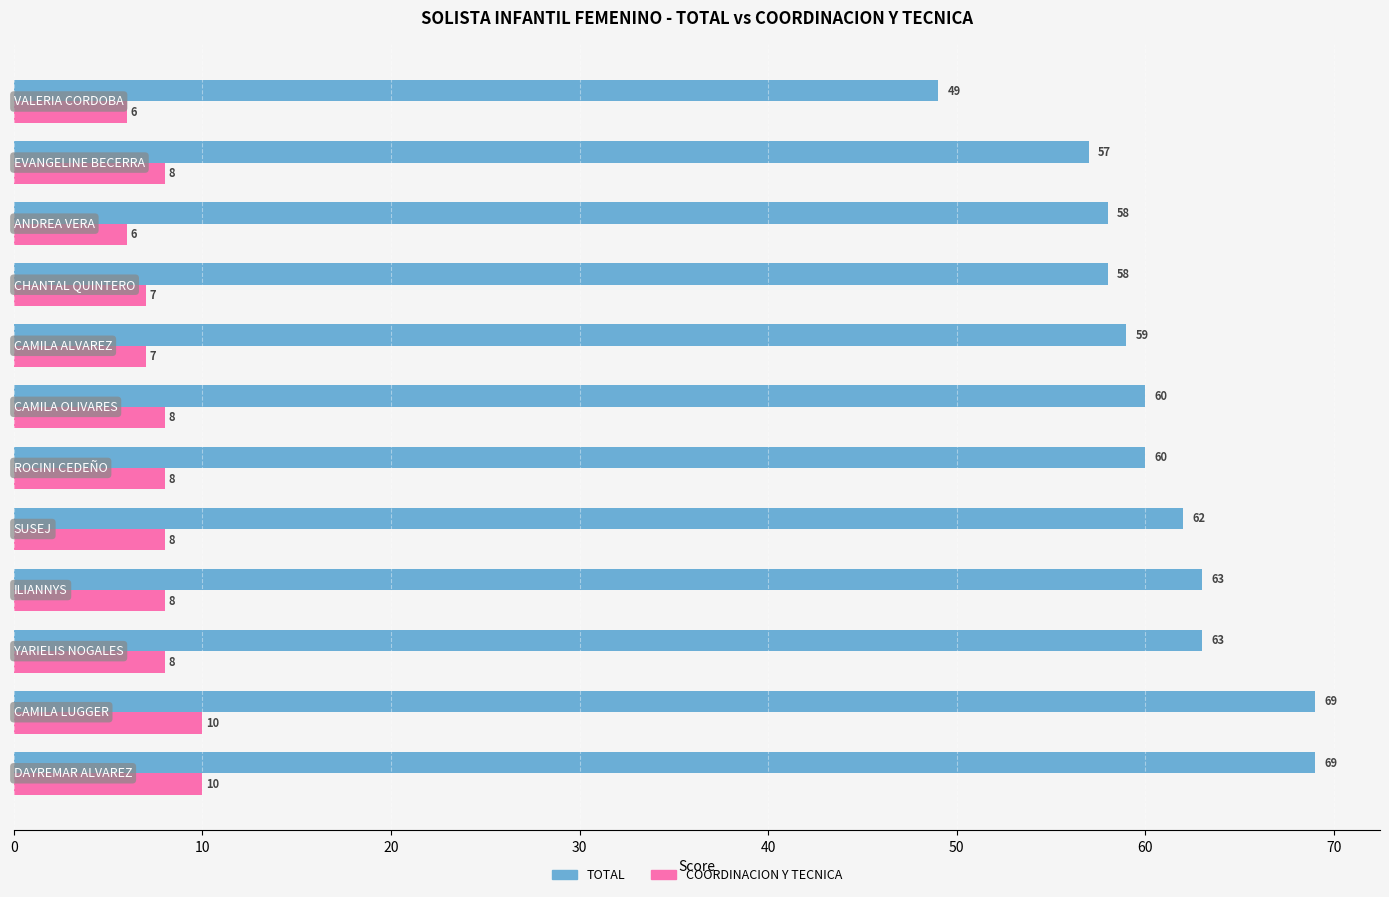

How many distinct data groups are displayed?

2